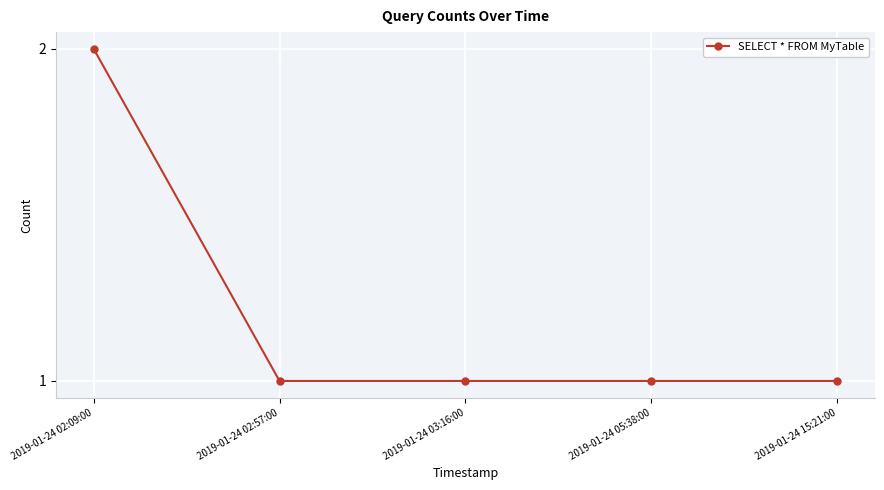

What is the greatest value displayed?

2